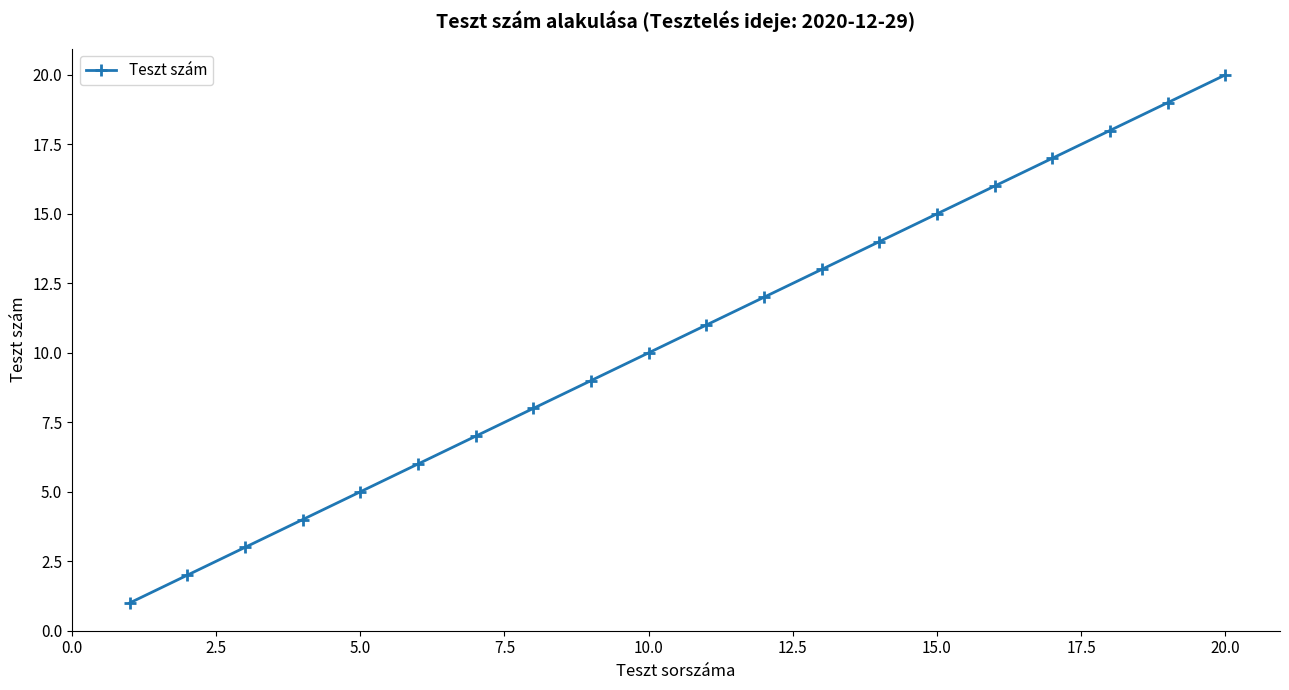

What is the sum of all values?

210